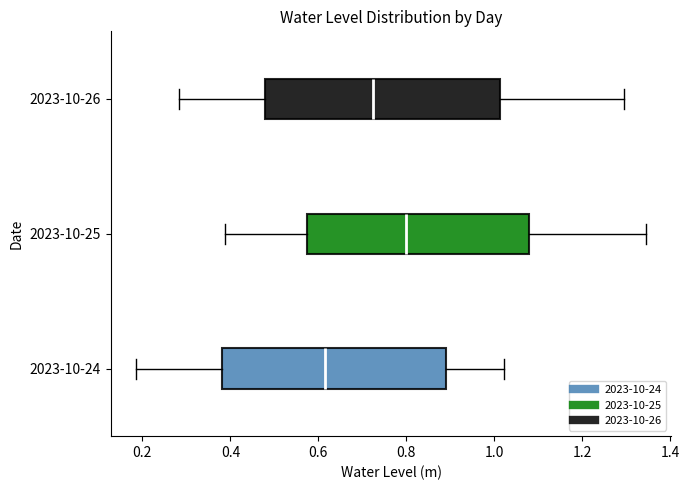

Which box's median line is the furthest to the right?

2023-10-25